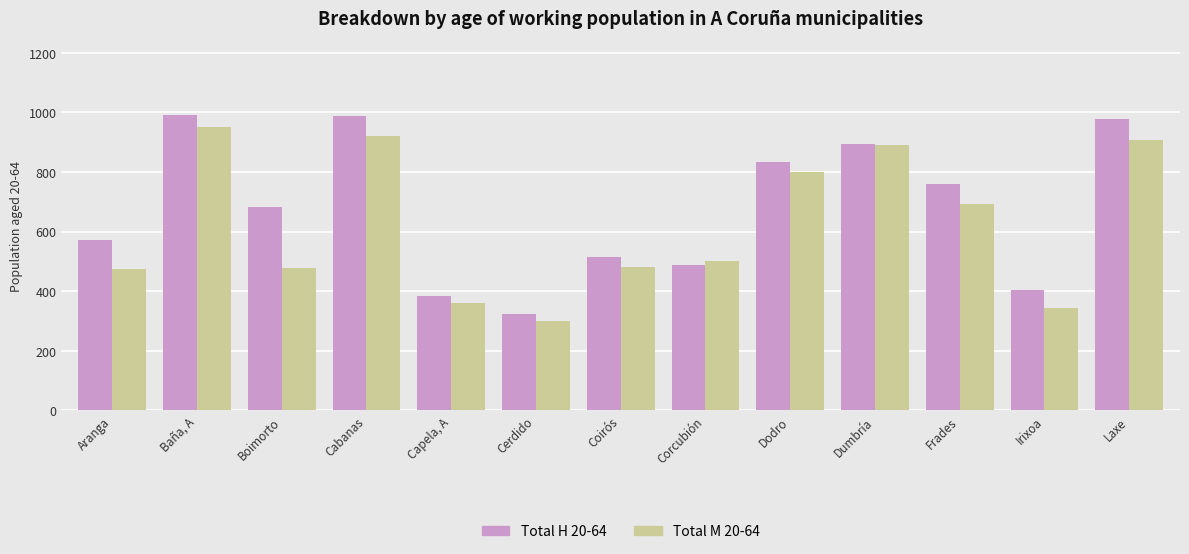

What is the lowest value of the Total H 20-64 series?

324